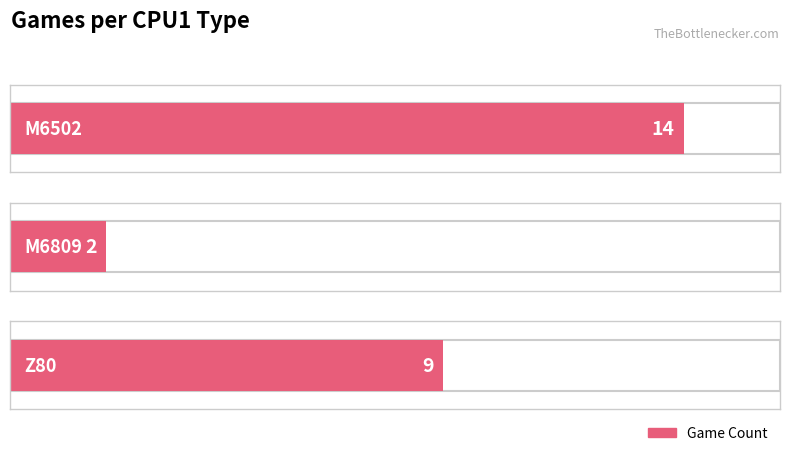

List the labels in order of value, largest first.

M6502, Z80, M6809